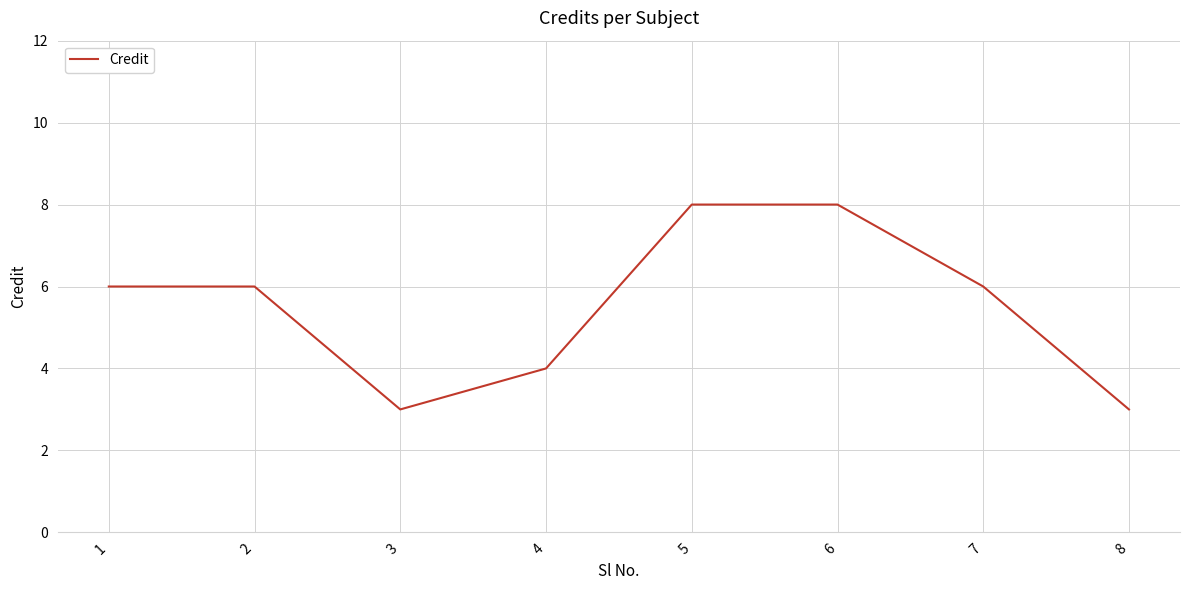

At which category does the data reach its first local valley?

3